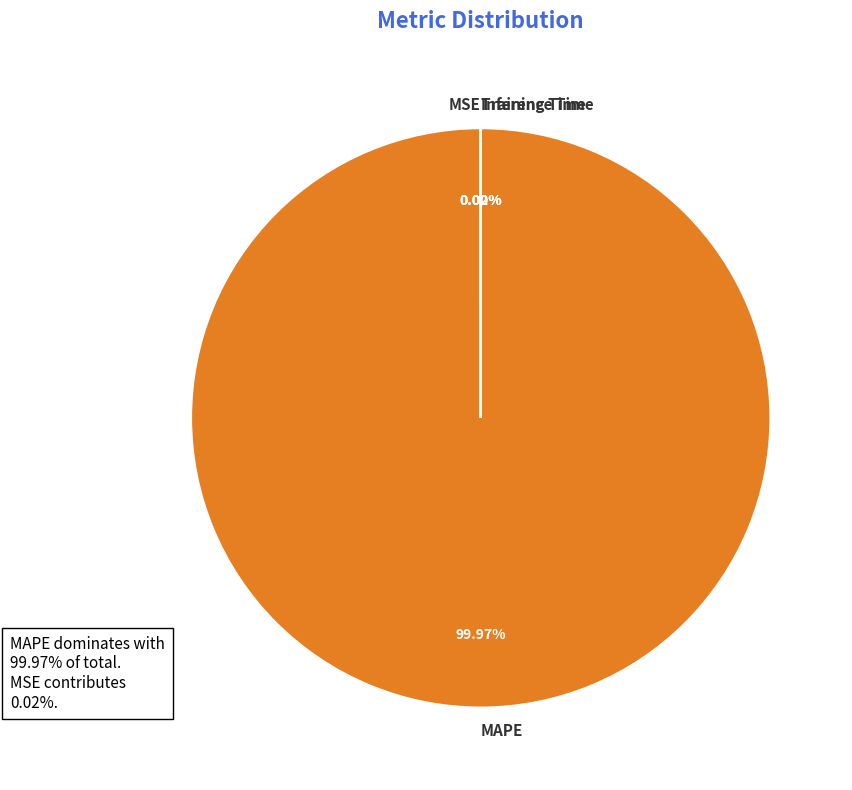

Is there any slice that represents more than half of the pie?

Yes